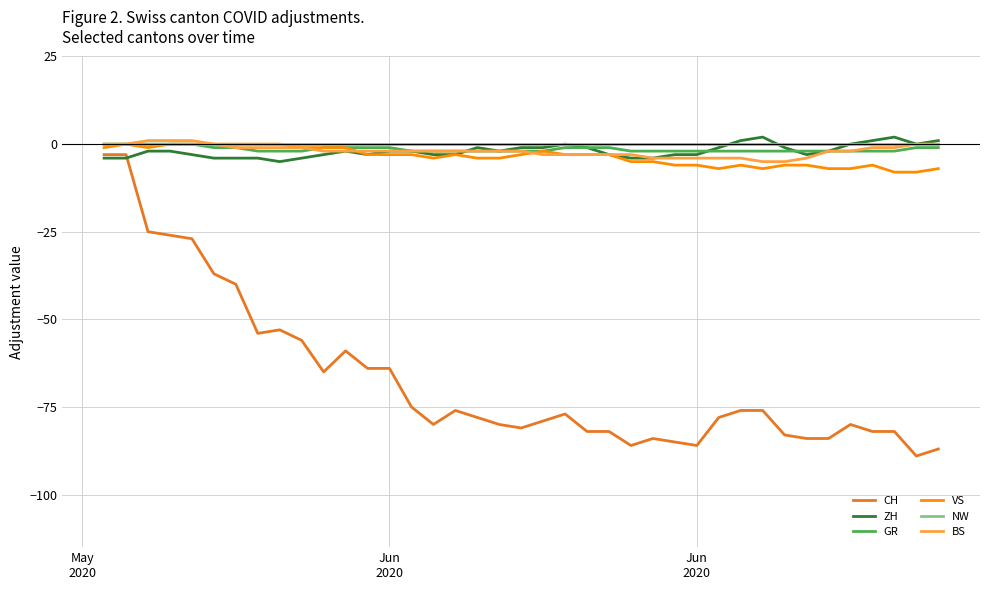

Which series has the largest range (max minus min)?

CH